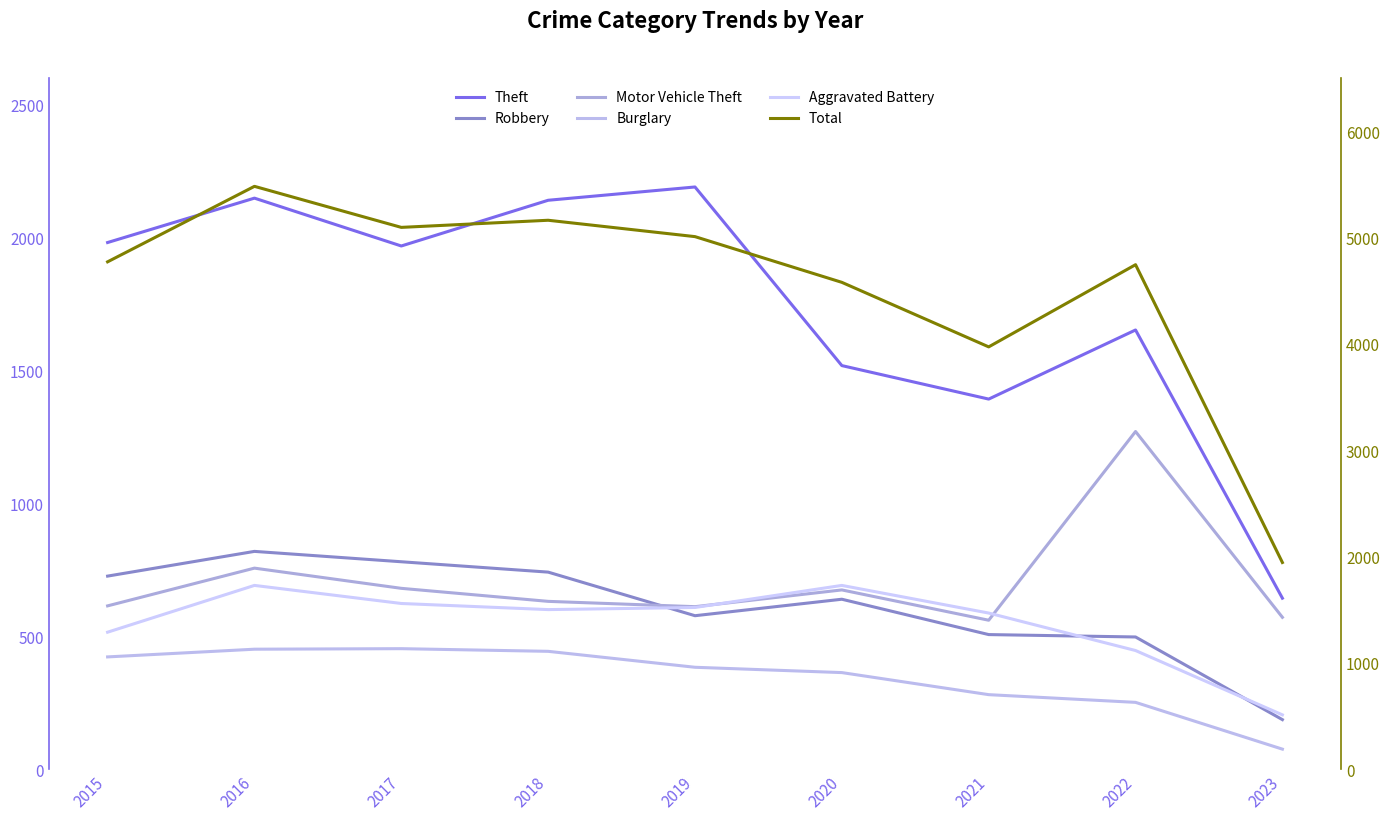

Which series has the largest range (max minus min)?

Total